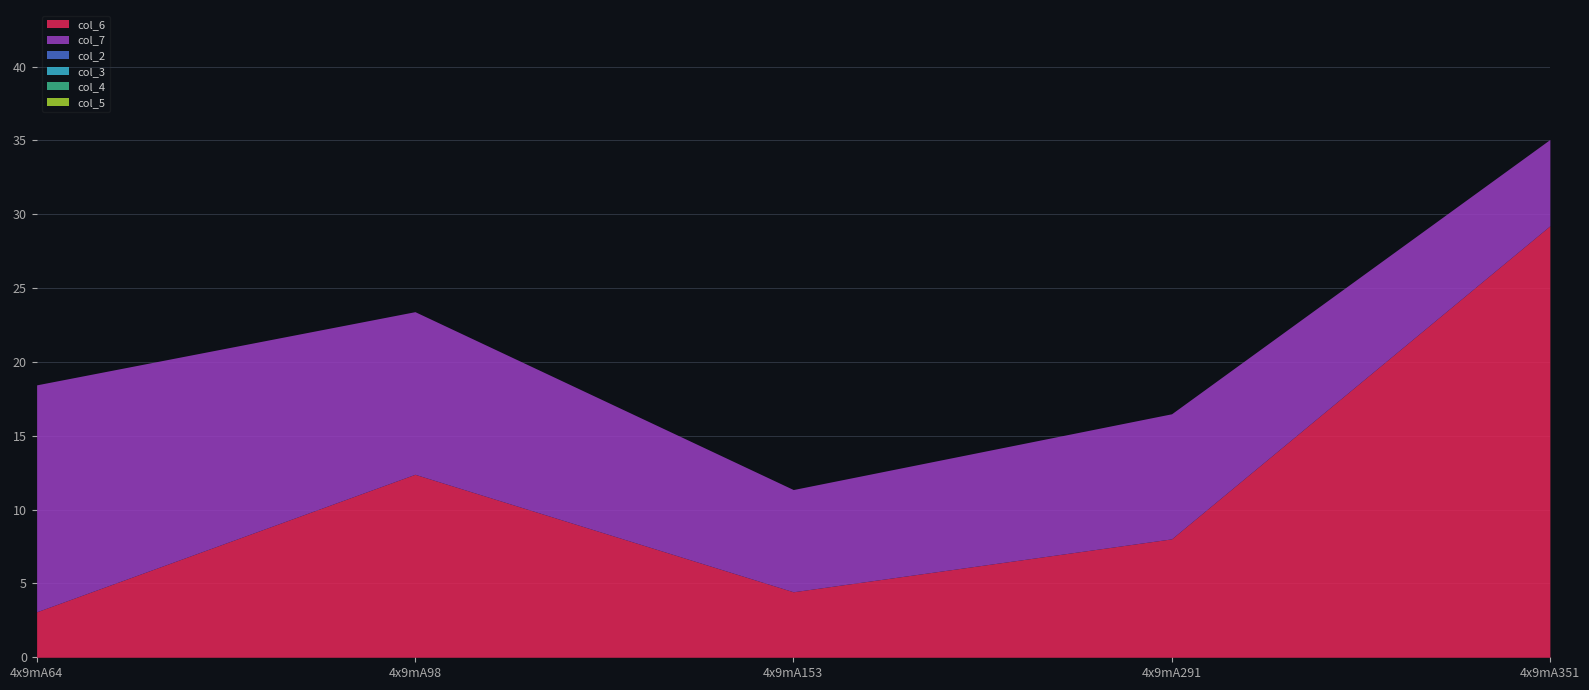

At how many categories does at least one series exceed 6?

5